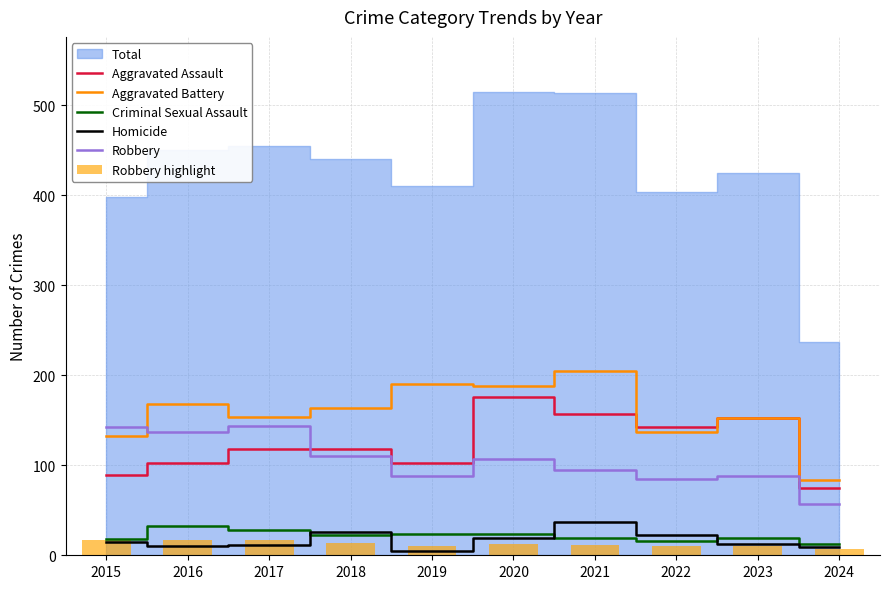

What is the minimum value shown in the chart?

5.0